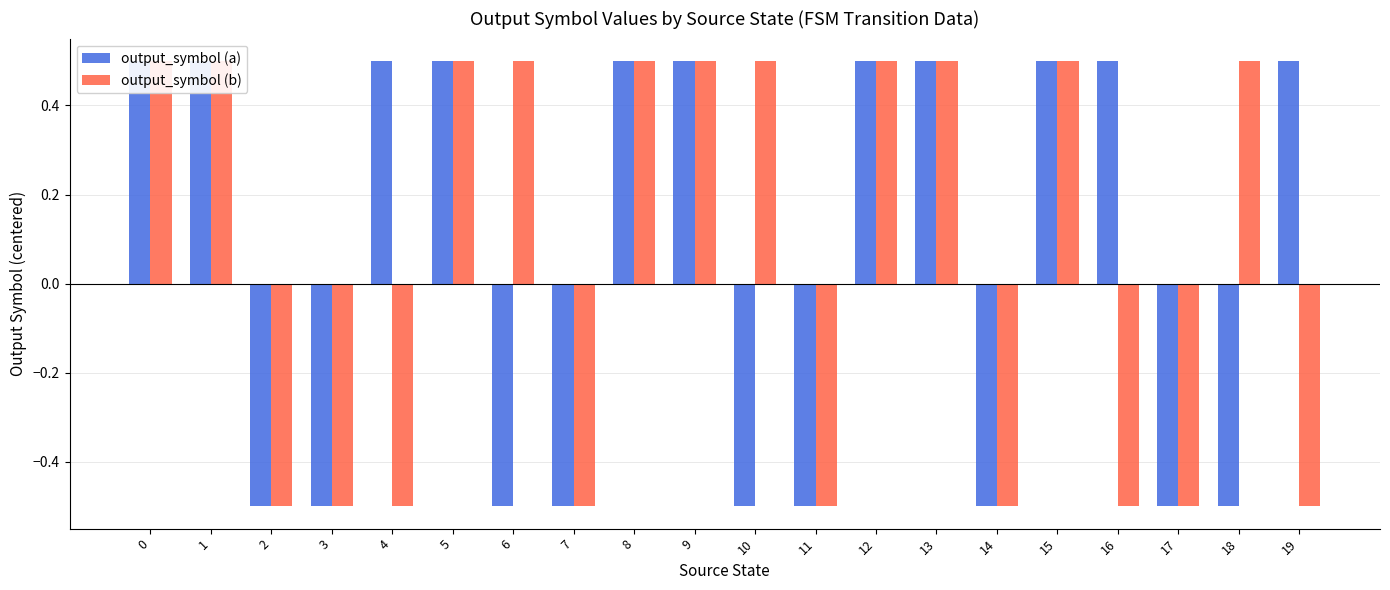

What are all the series names shown in the legend?

output_symbol (a), output_symbol (b)